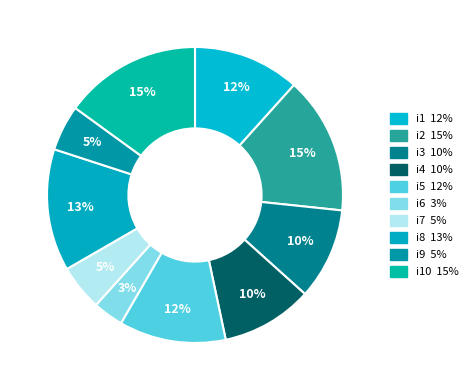

How many segments does this pie chart have?

10